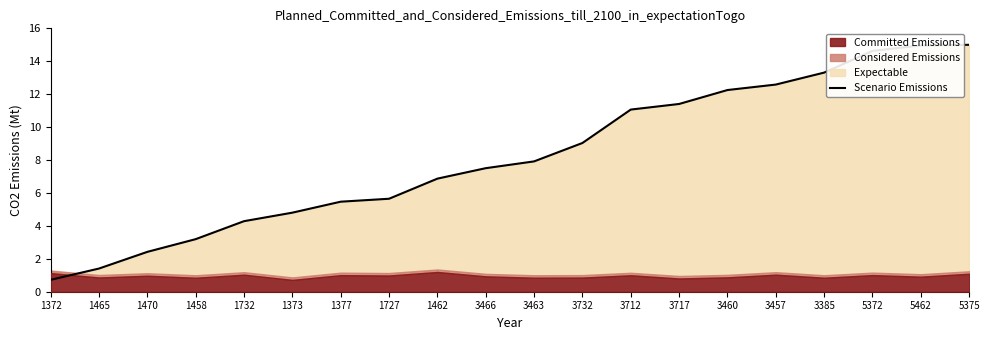

Where is the data nearest to the value 7?

1462